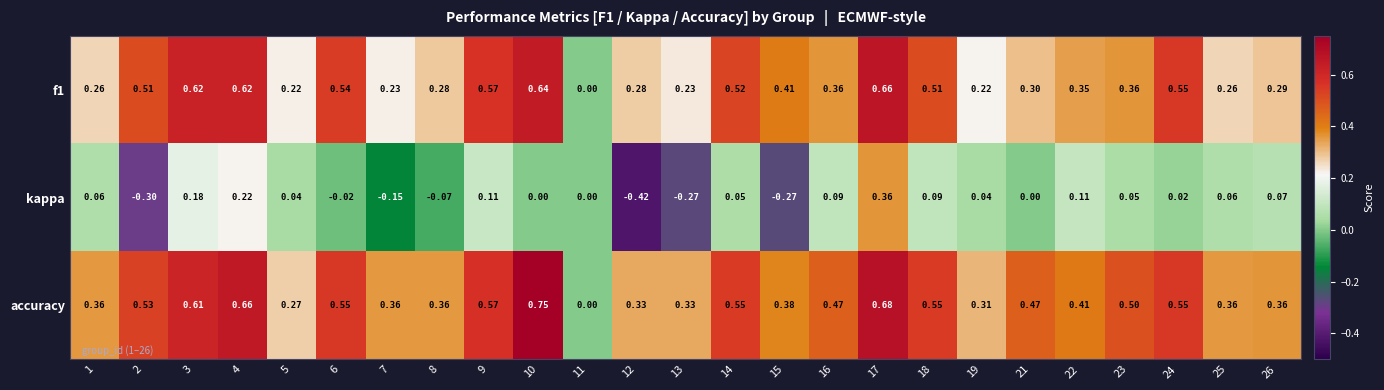

Which series changed the most between 2 and 23?

kappa